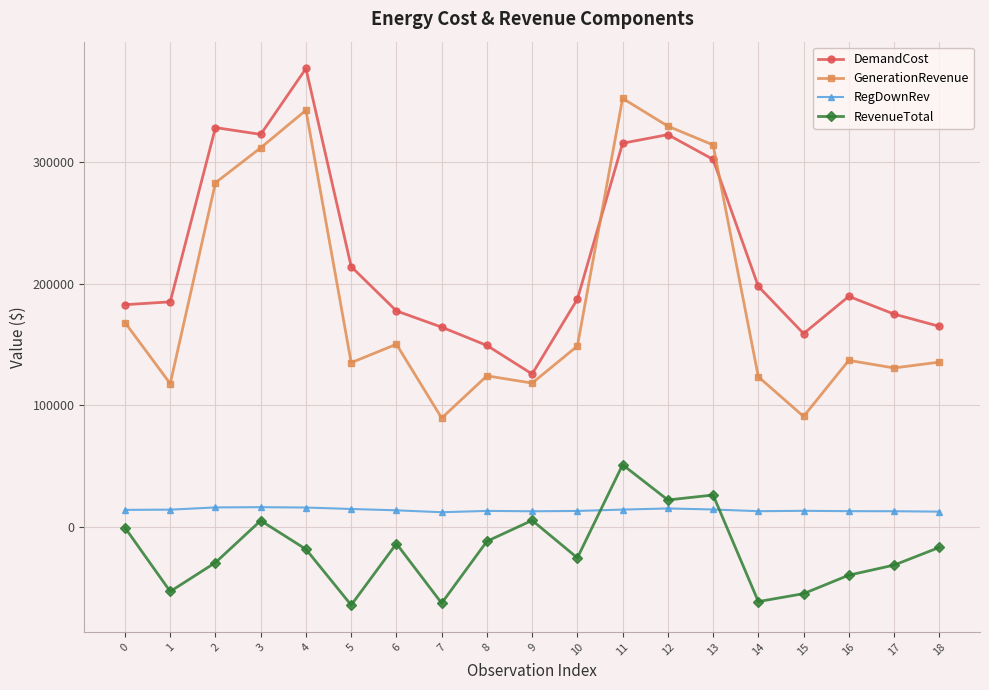

Which series has the largest total across all categories?

DemandCost